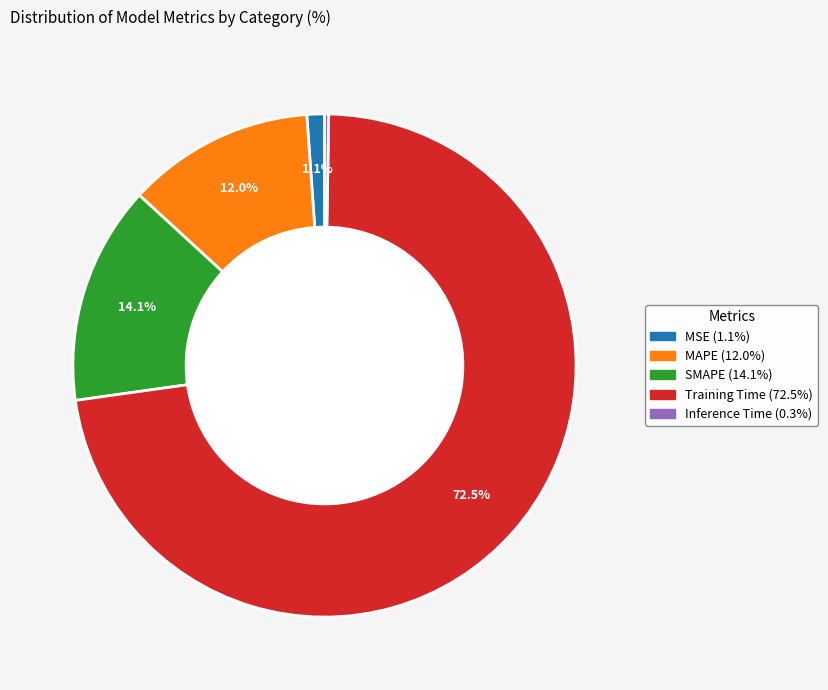

Is it true that SMAPE is 14% of the pie?

True